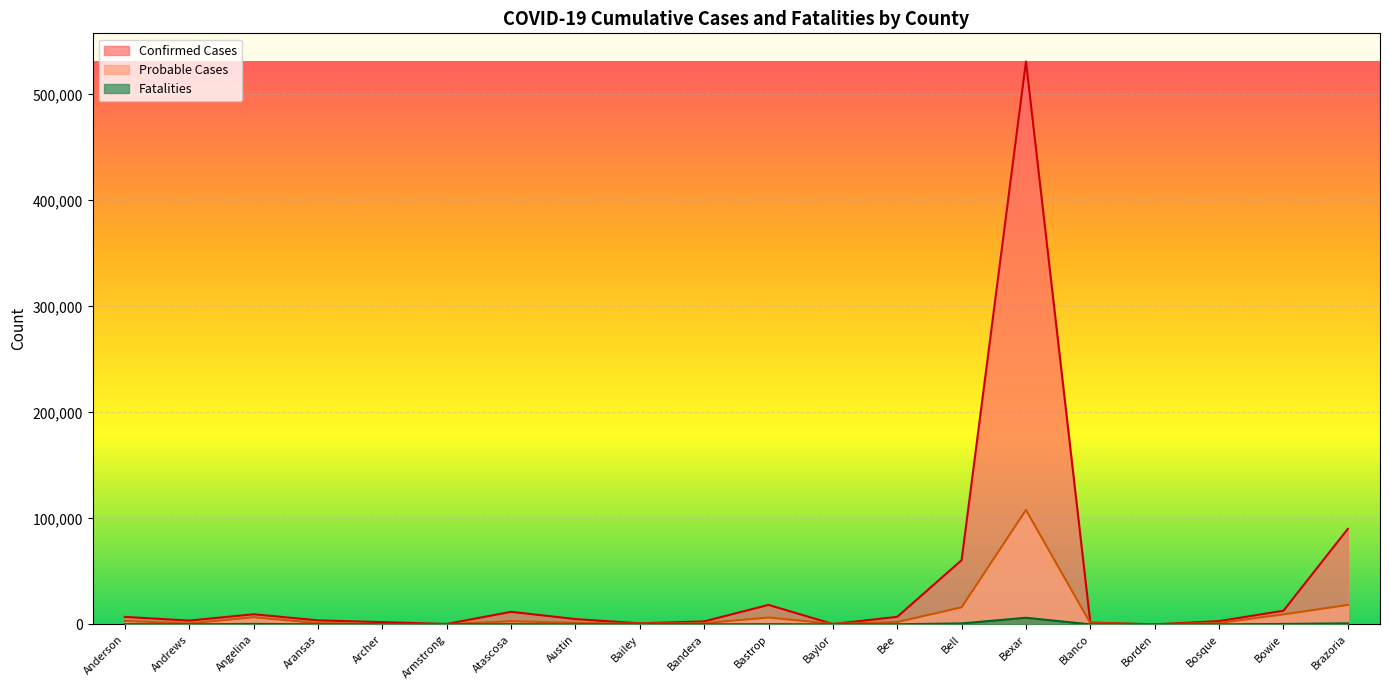

List the series in order of their peak value, highest first.

Confirmed Cases, Probable Cases, Fatalities